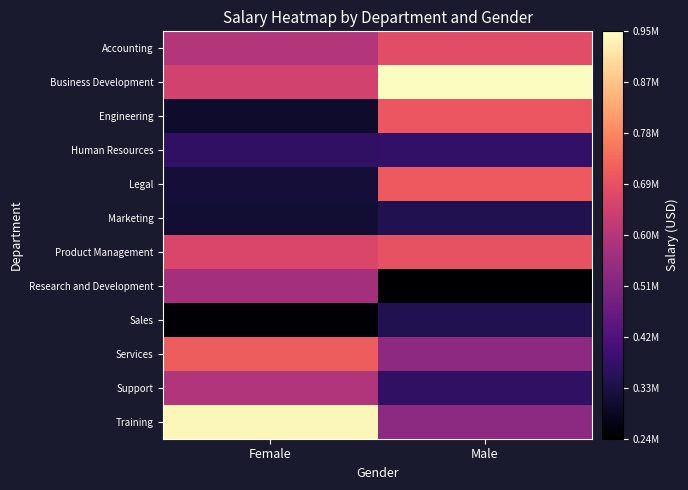

At how many categories does at least one series exceed 818867?

2